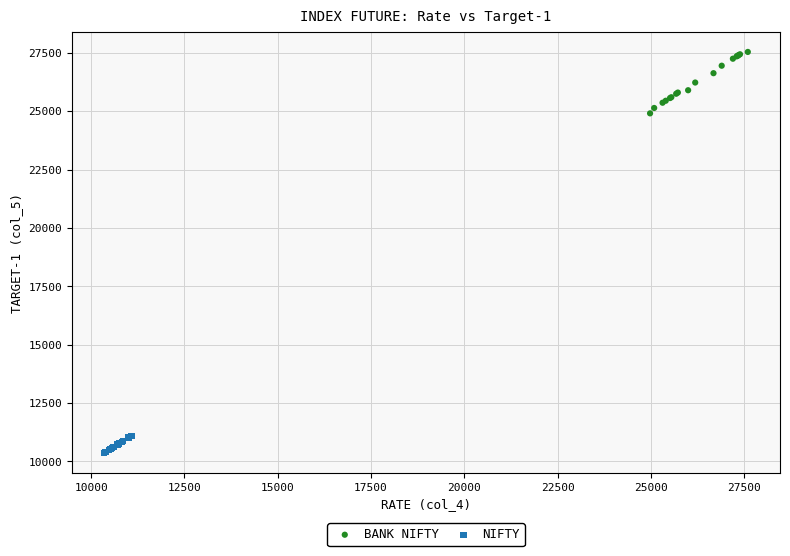

Which series contains the lowest Y value?

NIFTY